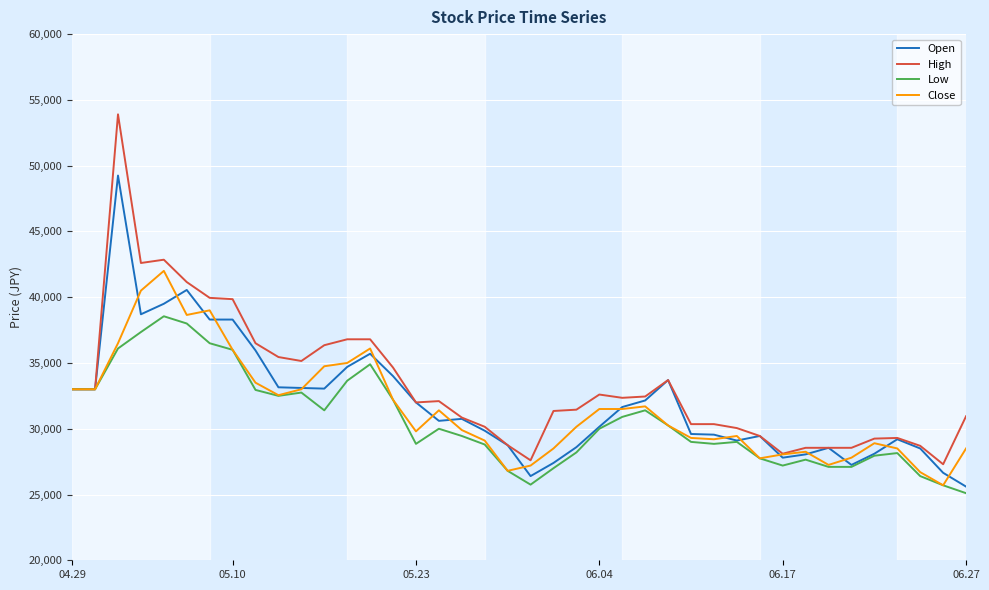

What is the difference between the maximum and second lowest values in the Low series?

12850